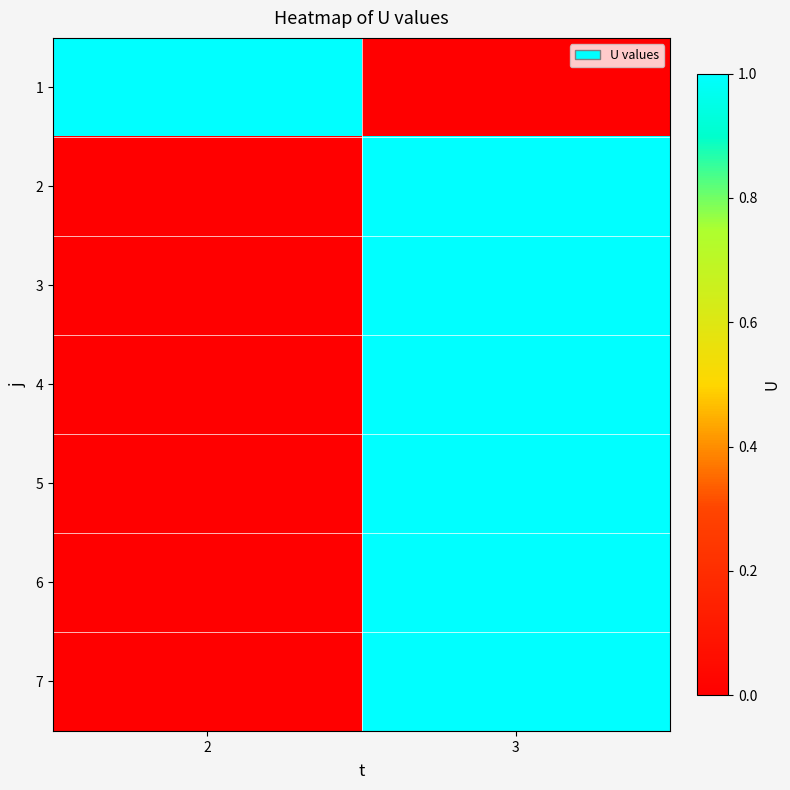

At how many categories does at least one series exceed 0?

2